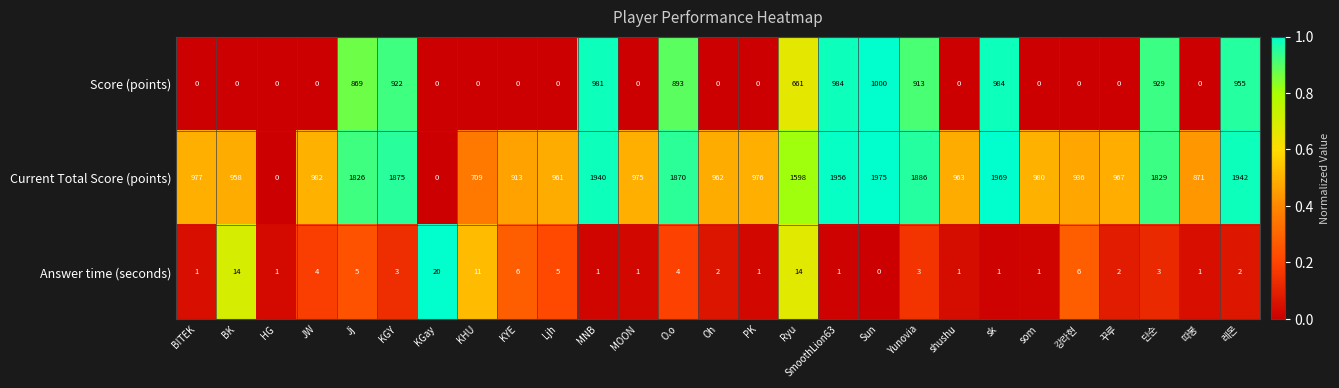

List the series in order of their overall mean, lowest first.

Answer time (seconds), Score (points), Current Total Score (points)